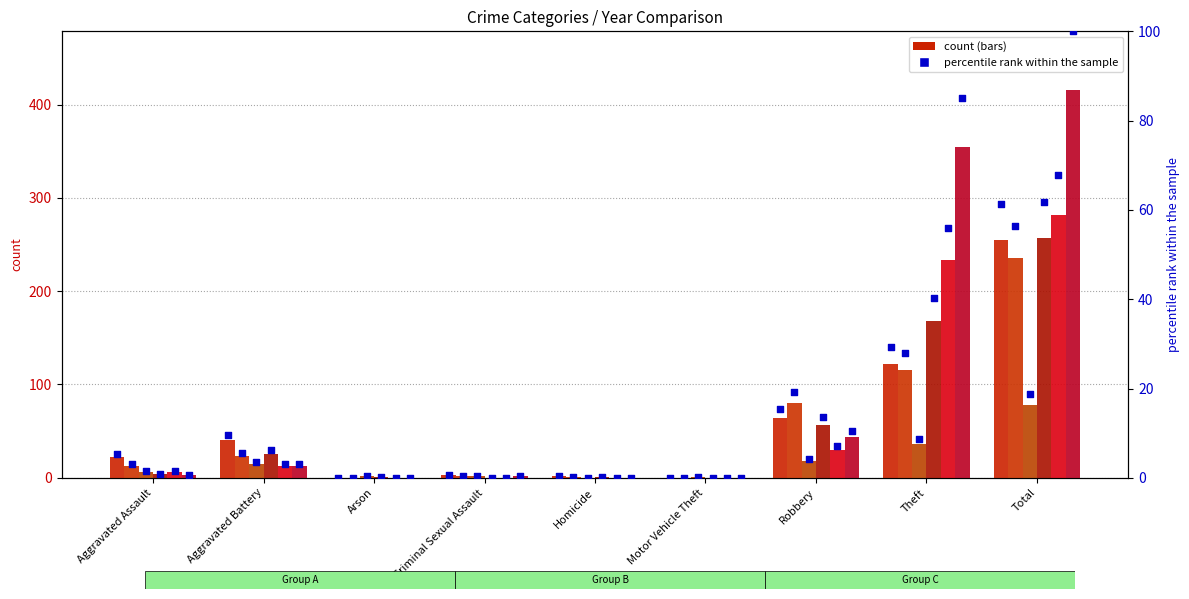

What is the ratio of the value at Robbery to the value at Aggravated Battery?

1.6